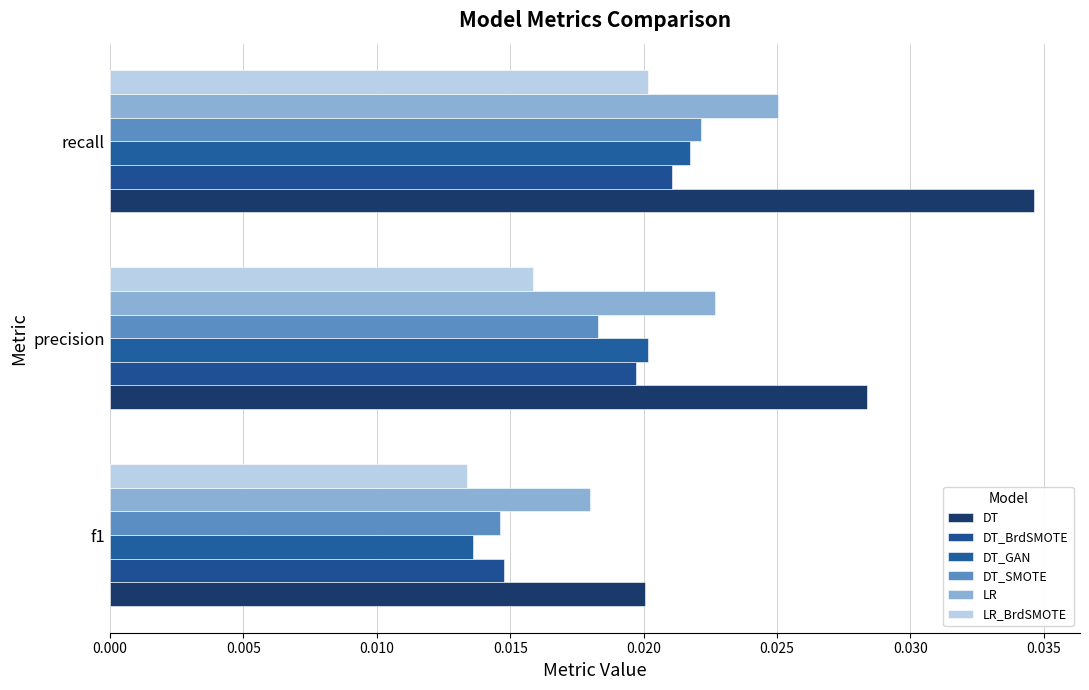

Which series has the widest spread of values?

DT